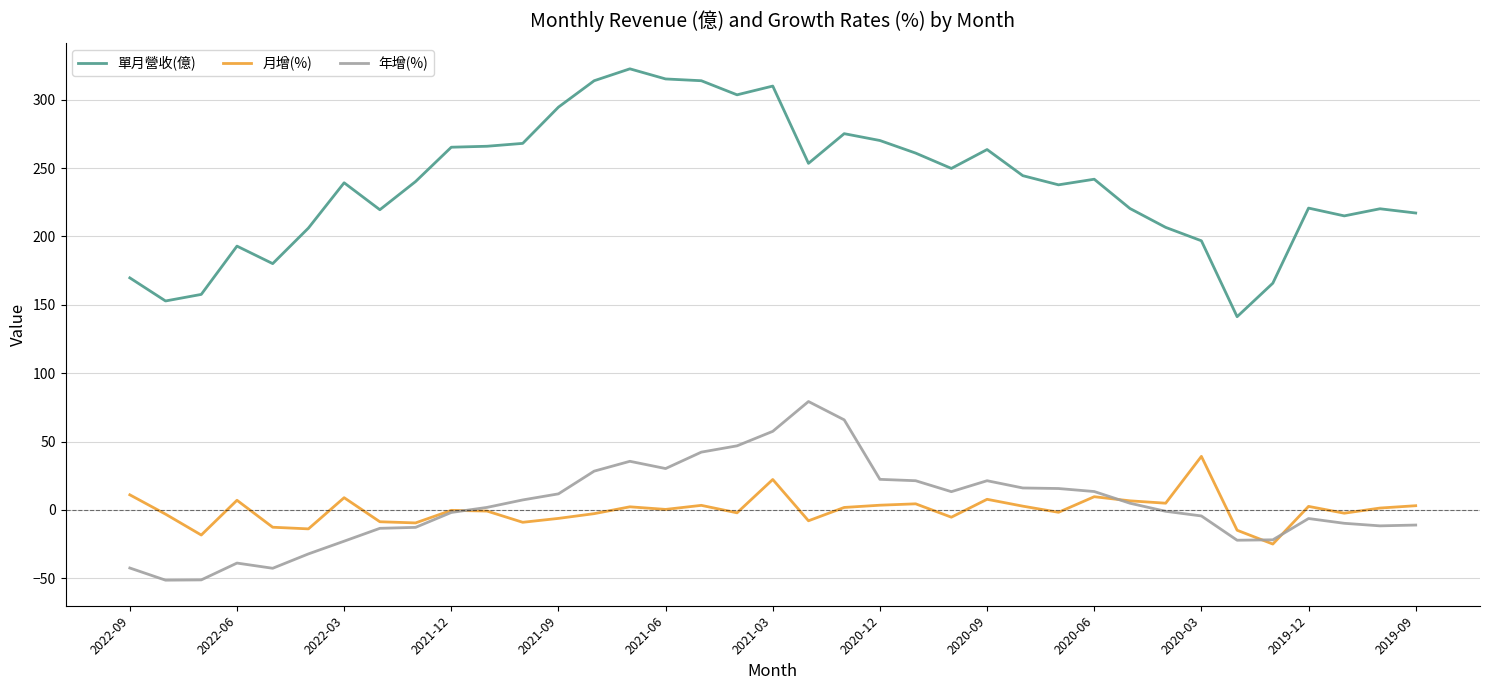

True or false: 月增(%) and 單月營收(億) intersect in this chart.

False